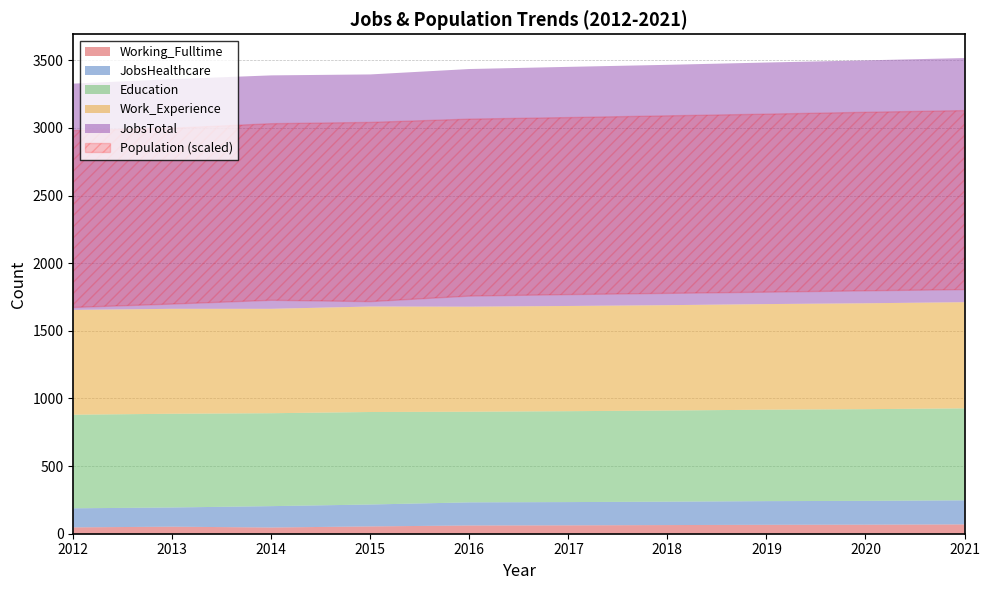

Which series has the widest spread of values?

Population